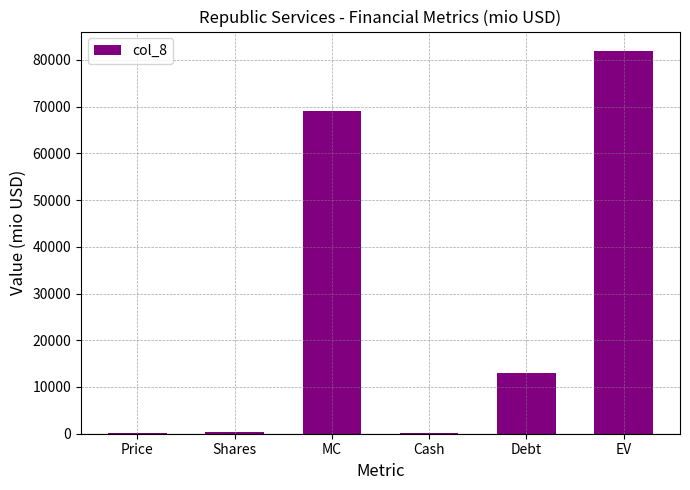

At which label is the value closest to 41041?

Debt